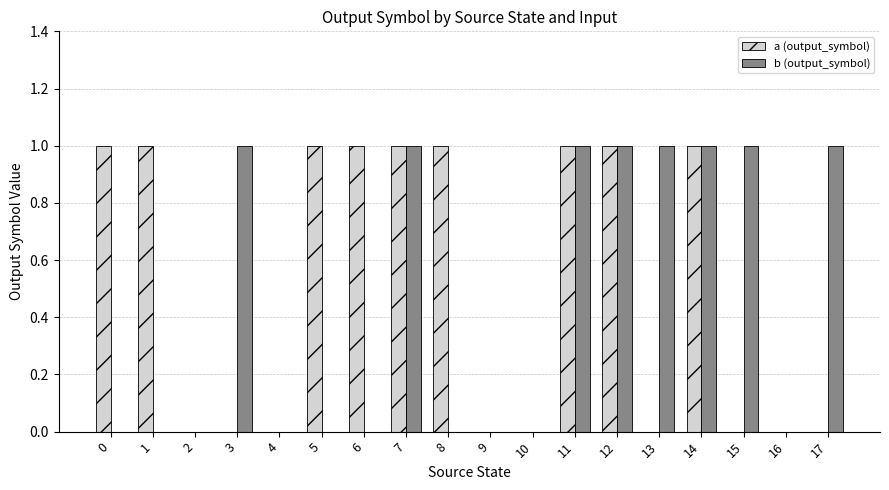

How many groups of bars are there?

18